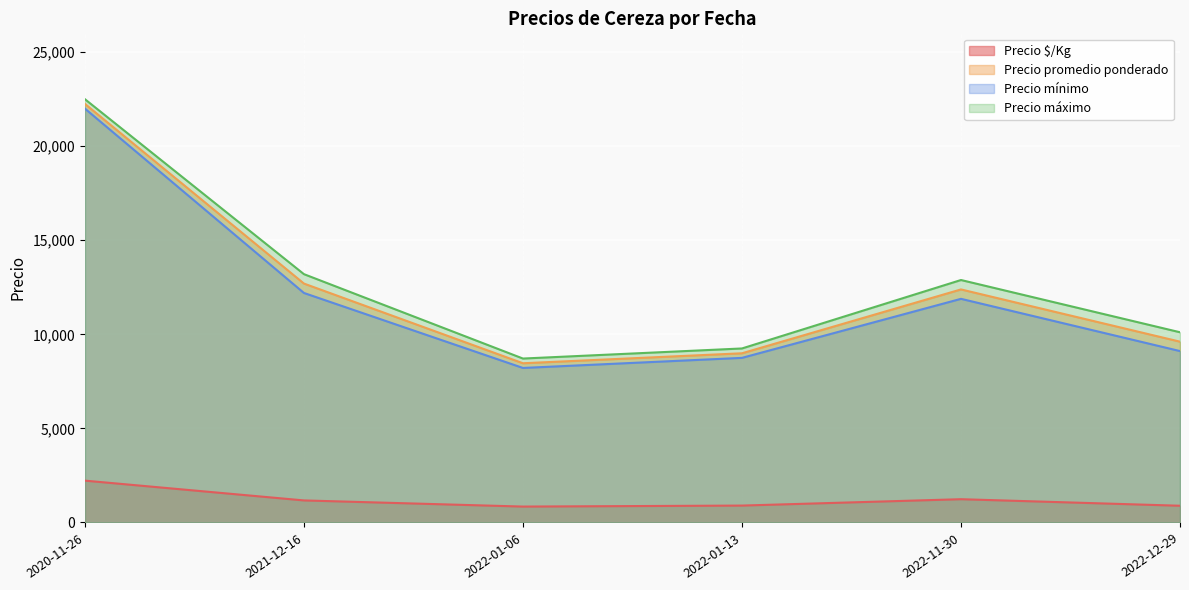

What is the difference between the highest and lowest values at 2022-12-29?

9050